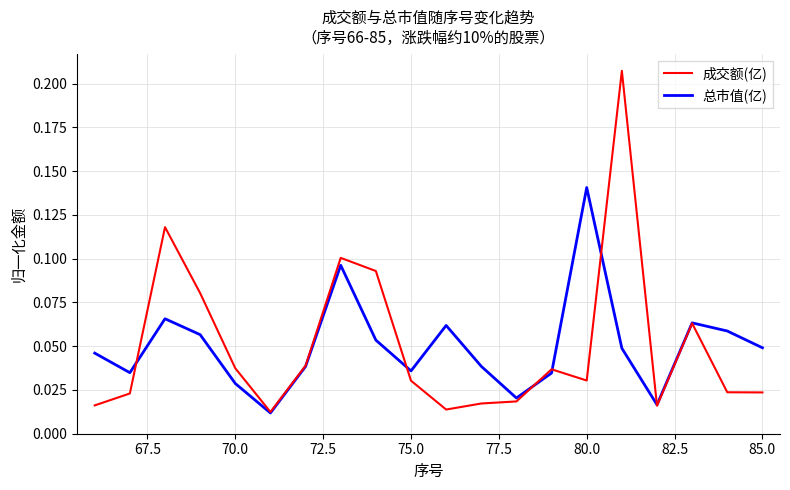

Which series has the largest range (max minus min)?

成交额(亿)